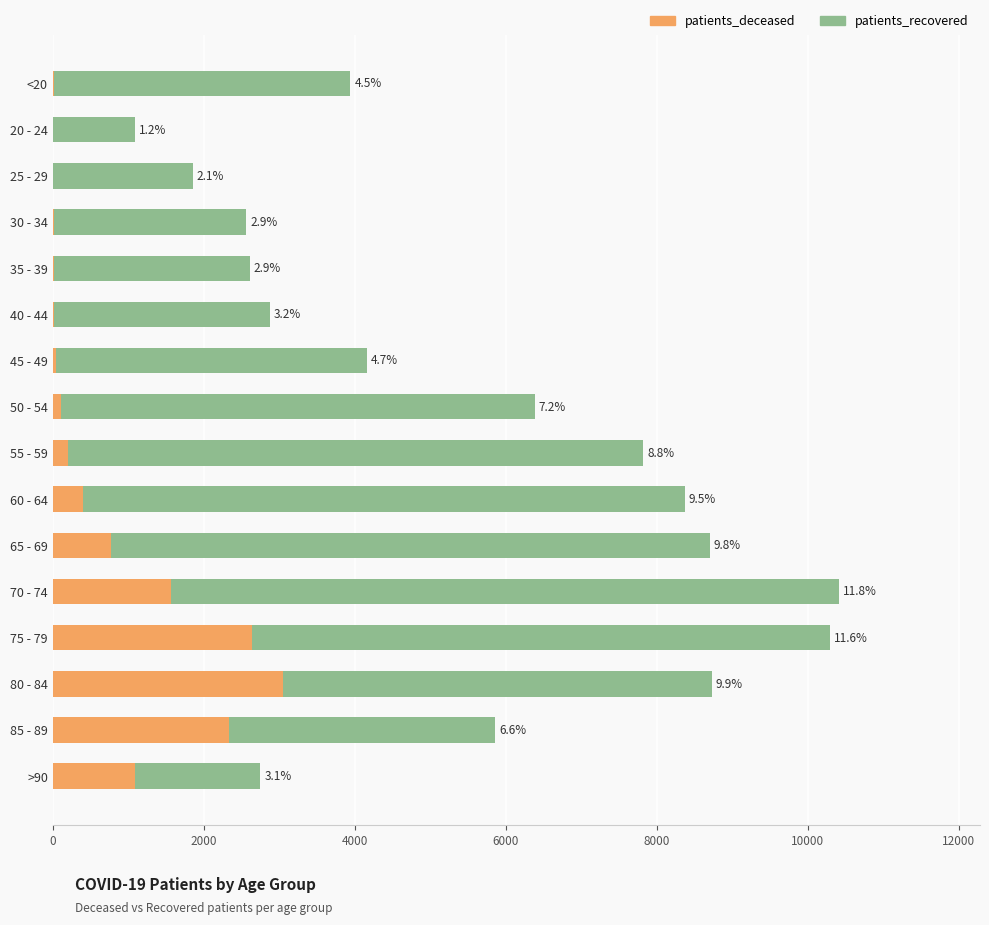

How many data points in patients_deceased are less than 201?

8